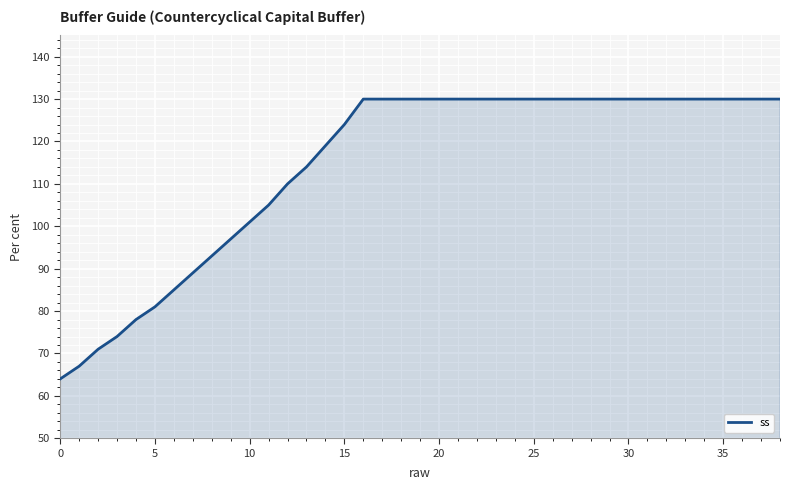

Reading left to right, transcribe all the data shown in this chart.

64	67	71	74	78	81	85	89	93	97	101	105	110	114	119	124	130	130	130	130	130	130	130	130	130	130	130	130	130	130	130	130	130	130	130	130	130	130	130